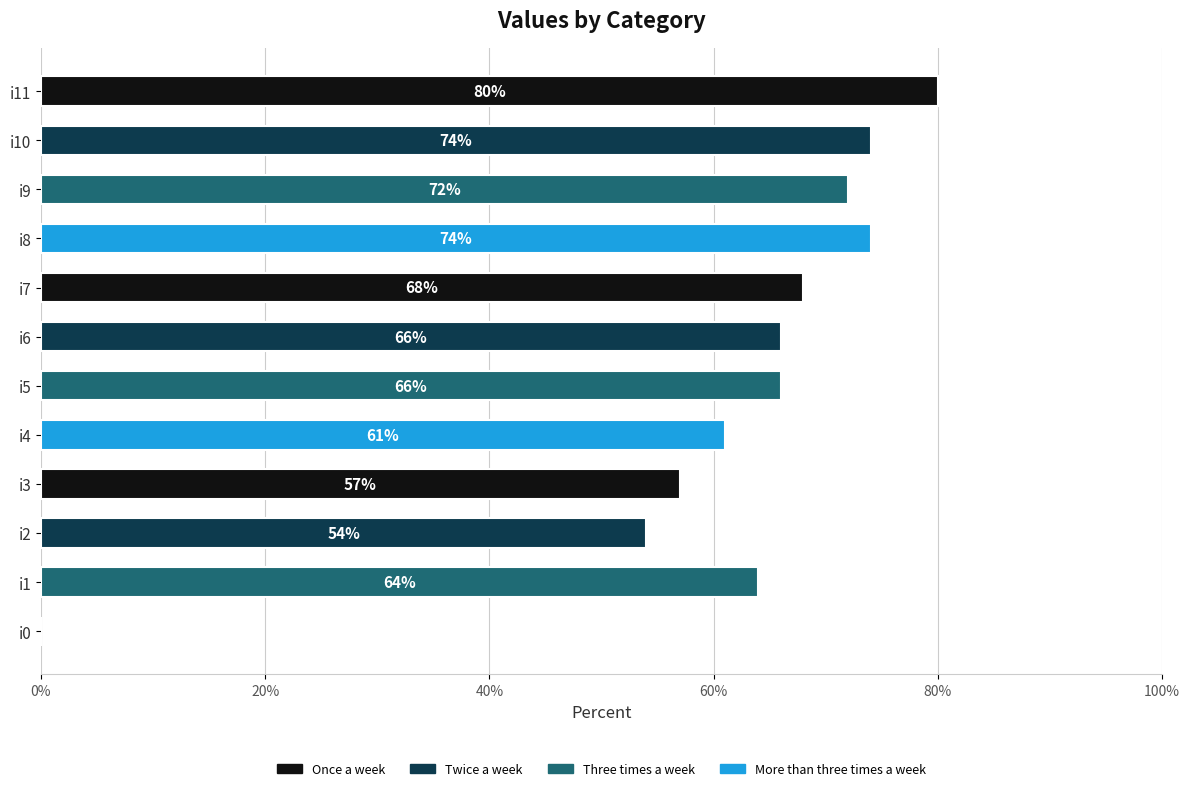

What is the approximate value at i3?

57